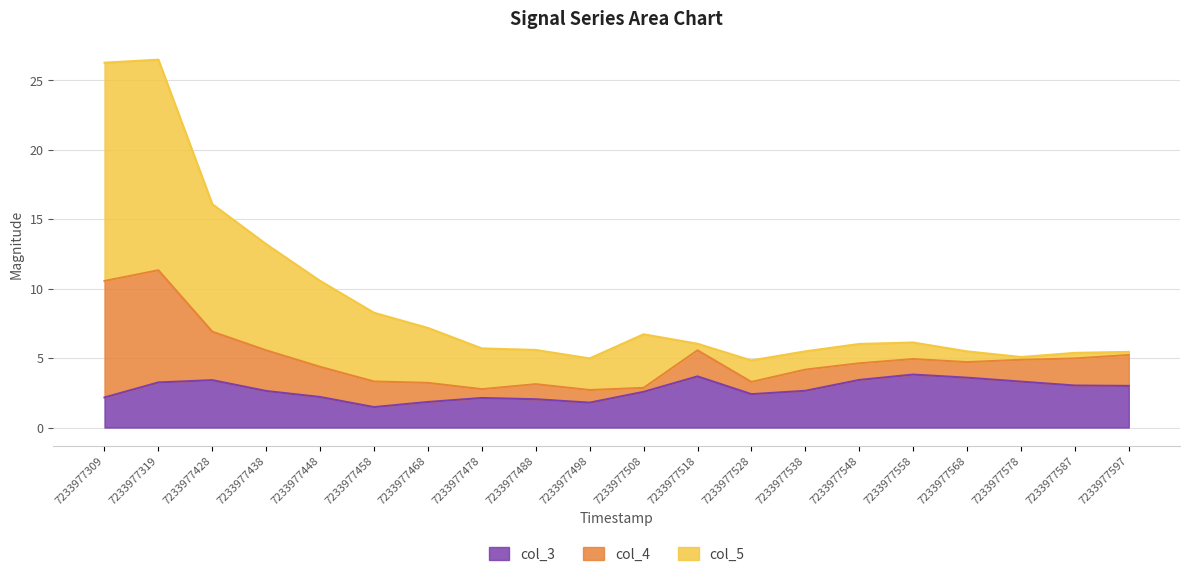

True or false: col_3 has a value of 0.5 at 7233977498.

False